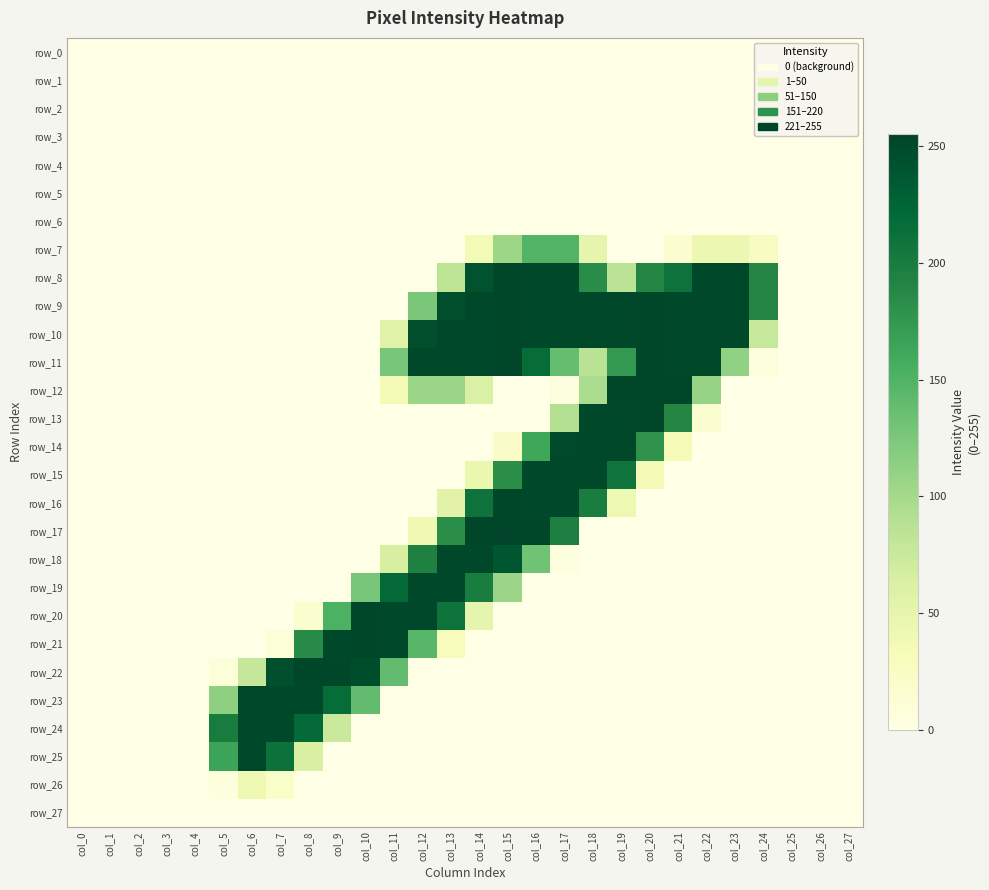

How many data points does each series have?

28